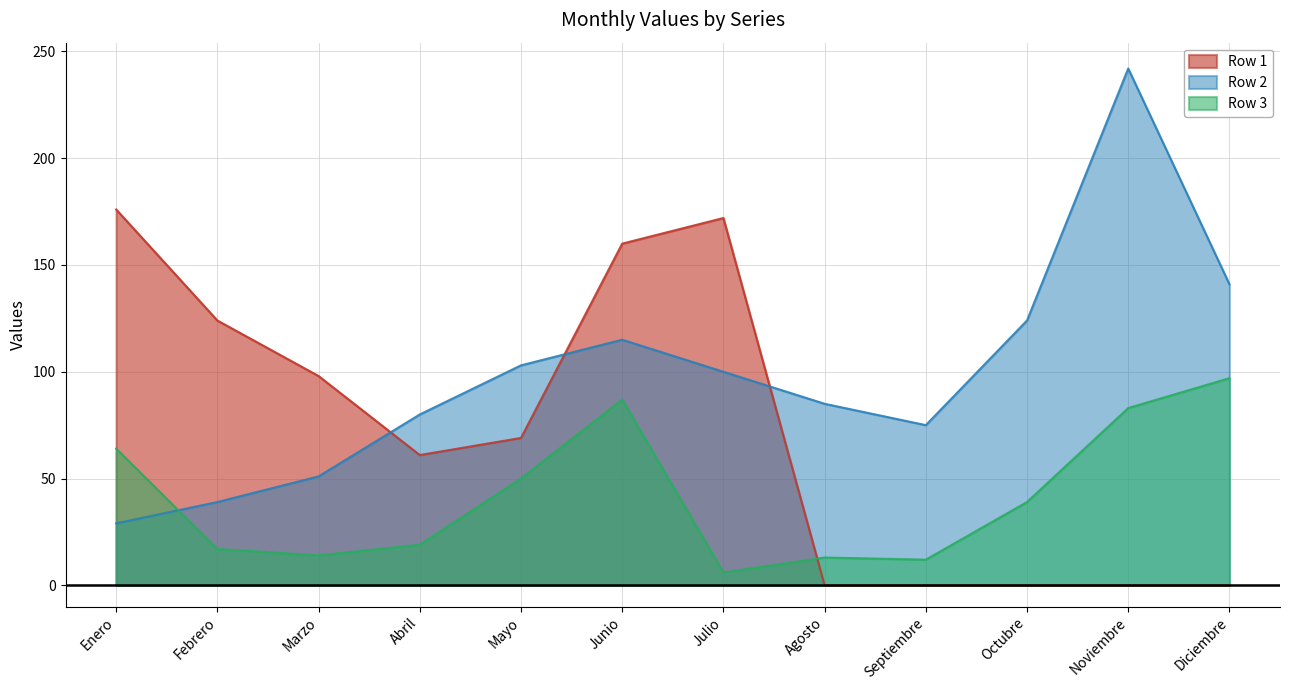

True or false: Row 3 has a value of 97 at Diciembre.

True